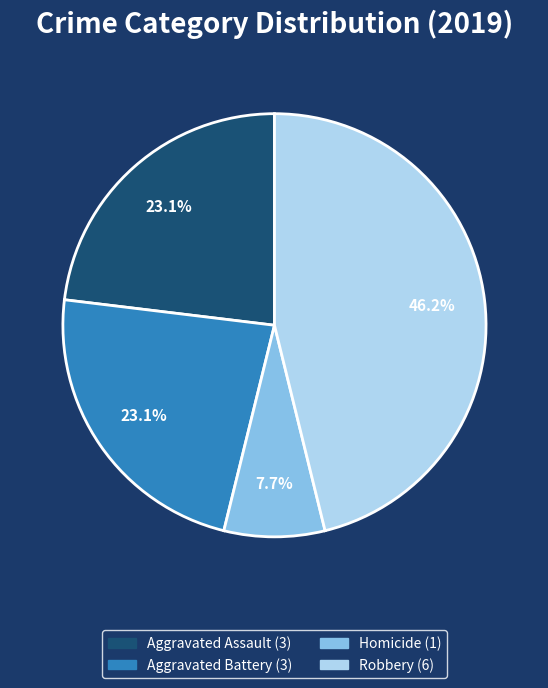

Is there any slice that represents more than half of the pie?

No